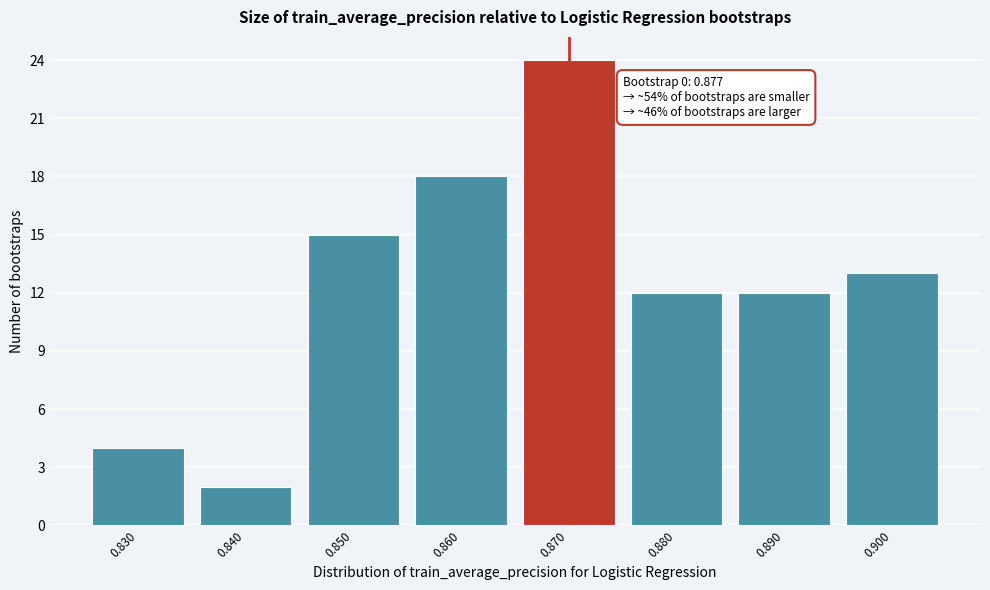

Reading left to right, extract all data points from this chart.

0.830=4	0.840=2	0.850=15	0.860=18	0.870=24	0.880=12	0.890=12	0.900=13